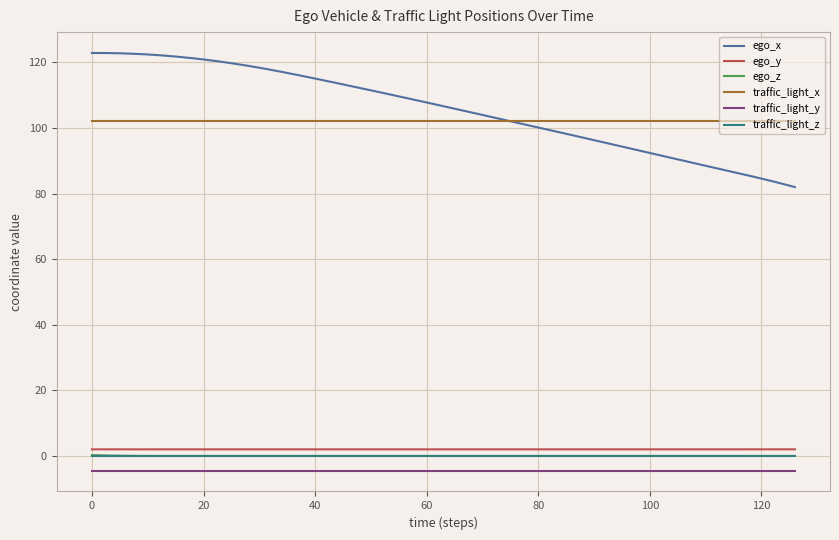

True or false: ego_y and traffic_light_z cross at least once.

False